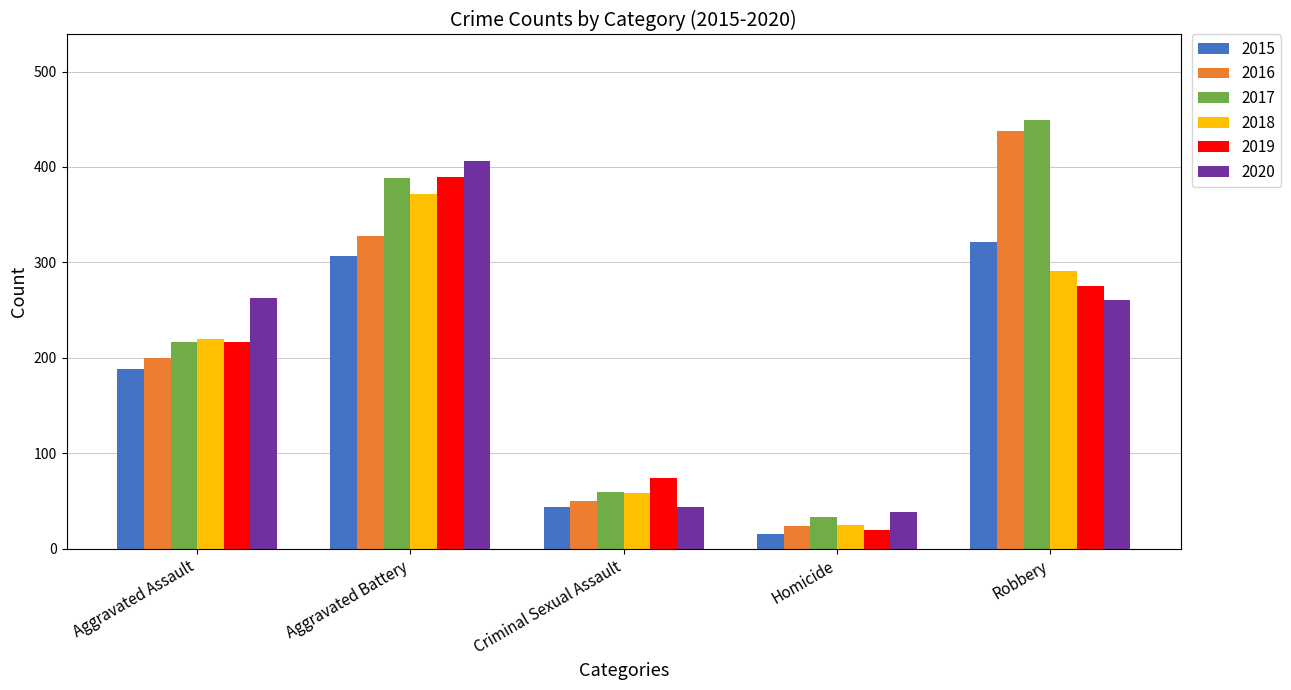

What is the difference between the maximum and minimum values in the 2015 series?

306